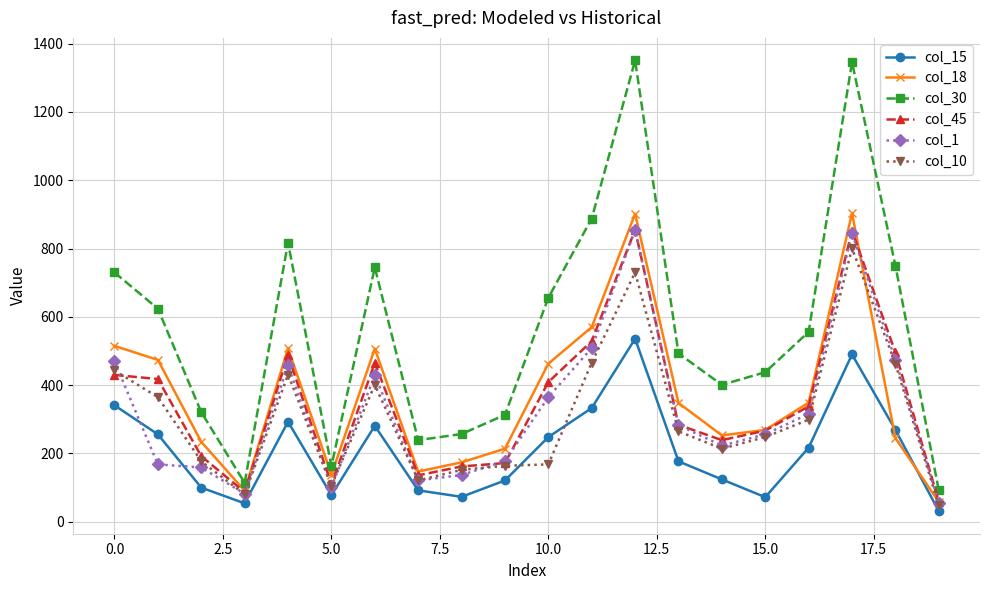

Which series has the largest total across all categories?

col_30